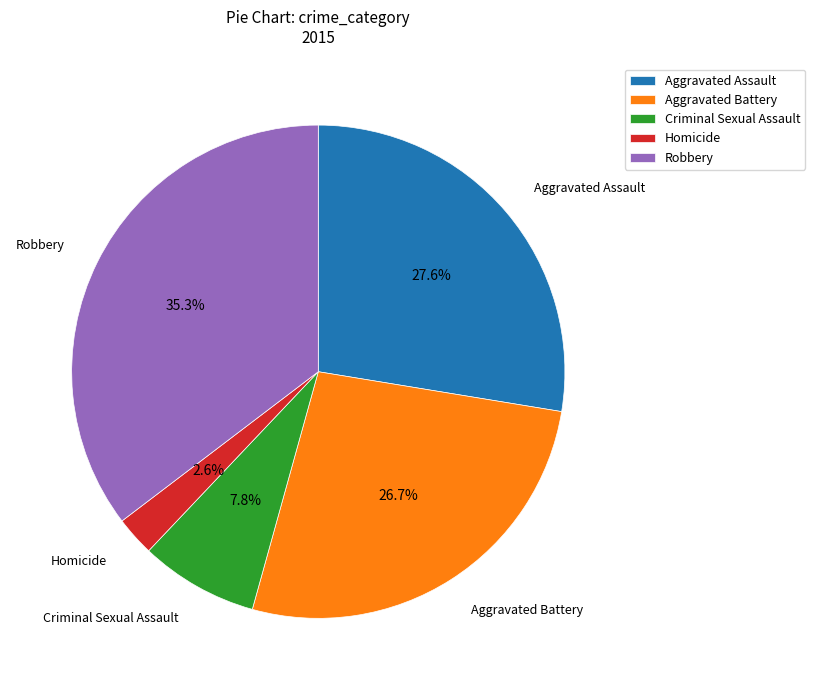

To the nearest percent, what portion does Aggravated Assault represent?

28%